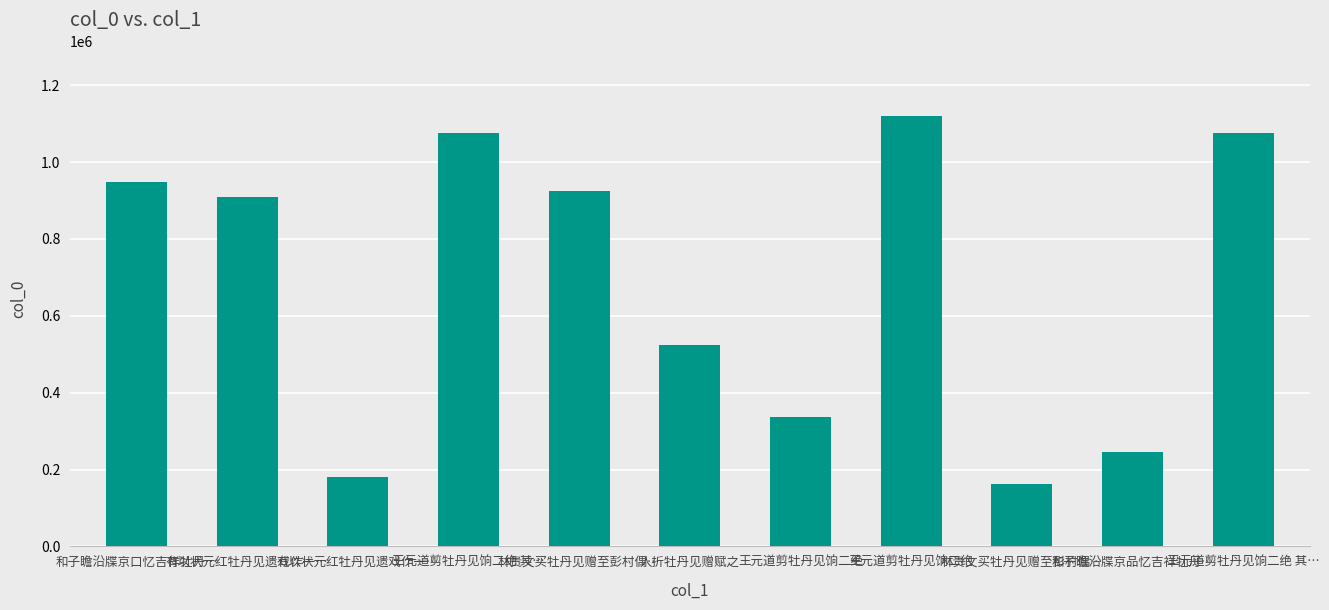

Between 林贵文买牡丹见赠至彭村偶… and 和子瞻沿牒京口忆吉祥牡丹…, which is larger?

和子瞻沿牒京口忆吉祥牡丹…